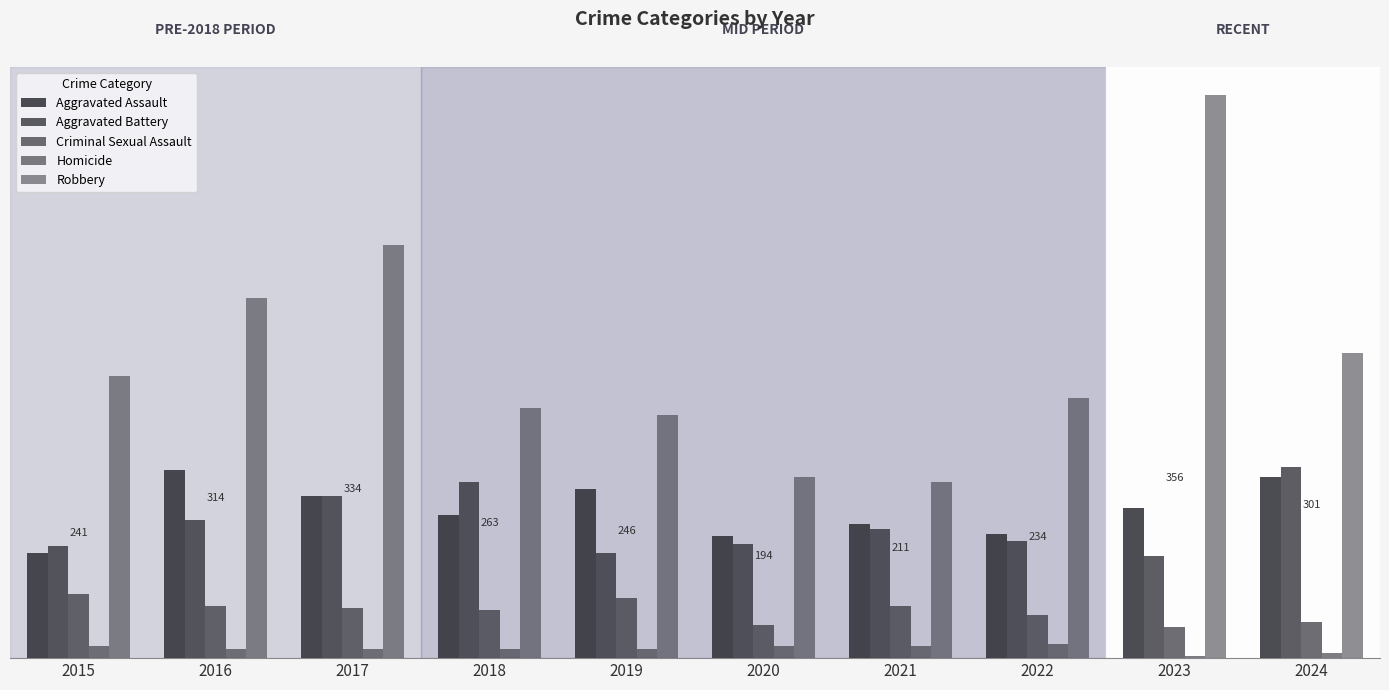

List the labels in order of Aggravated Assault value, largest first.

2016, 2024, 2019, 2017, 2023, 2018, 2021, 2022, 2020, 2015